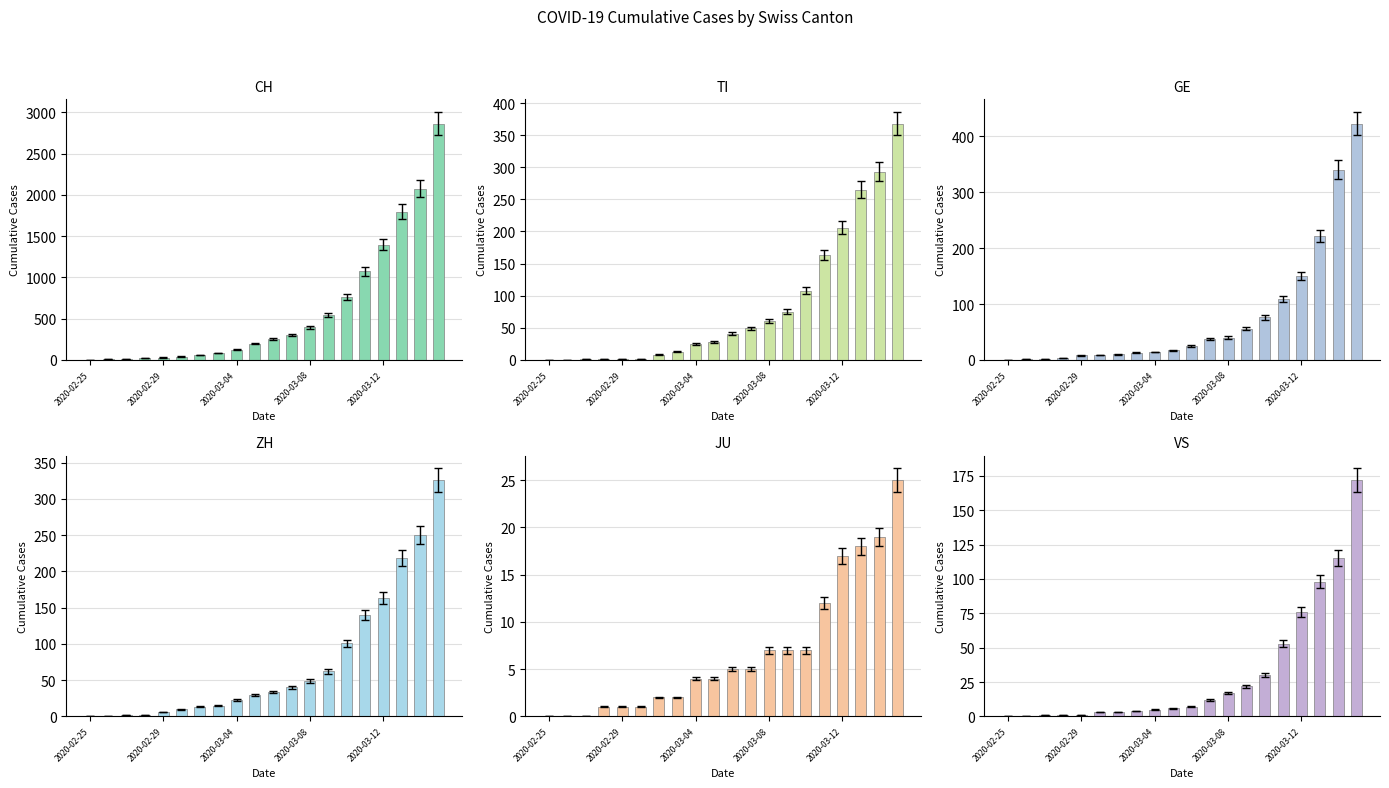

Where does the JU series first go above 5?

2020-03-08